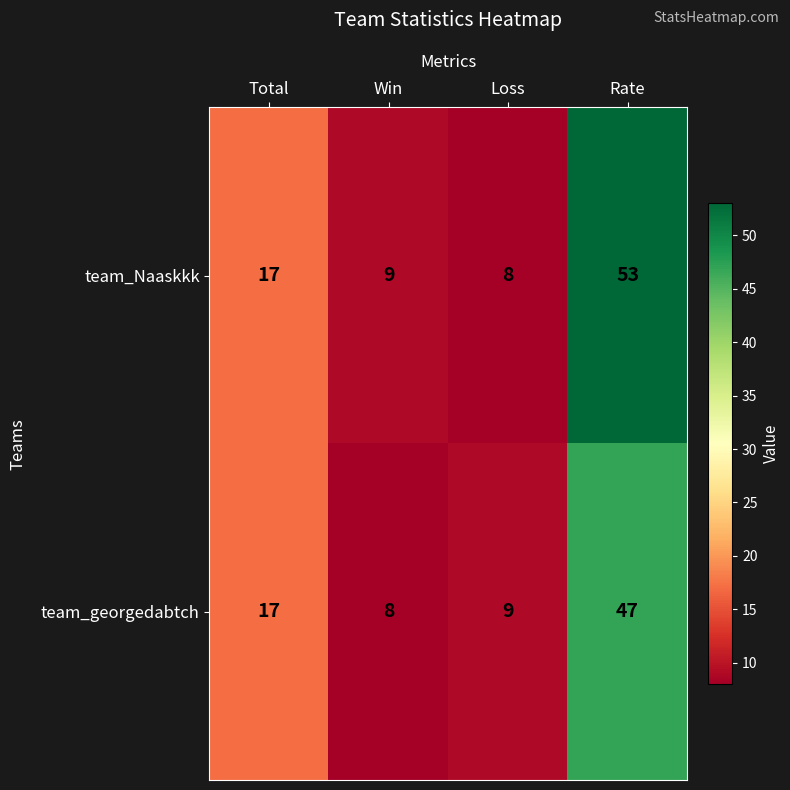

The team_georgedabtch series shows 17 at Total. True or false?

True